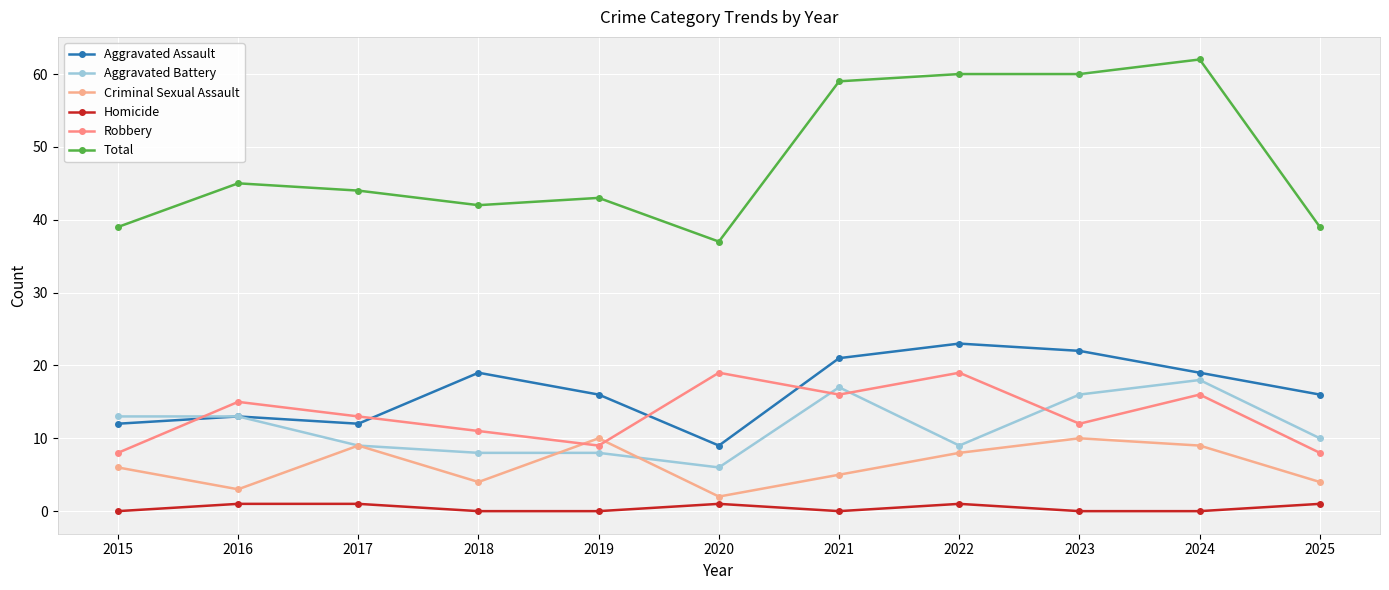

The value of Homicide at 2024 is 0. True or false?

True